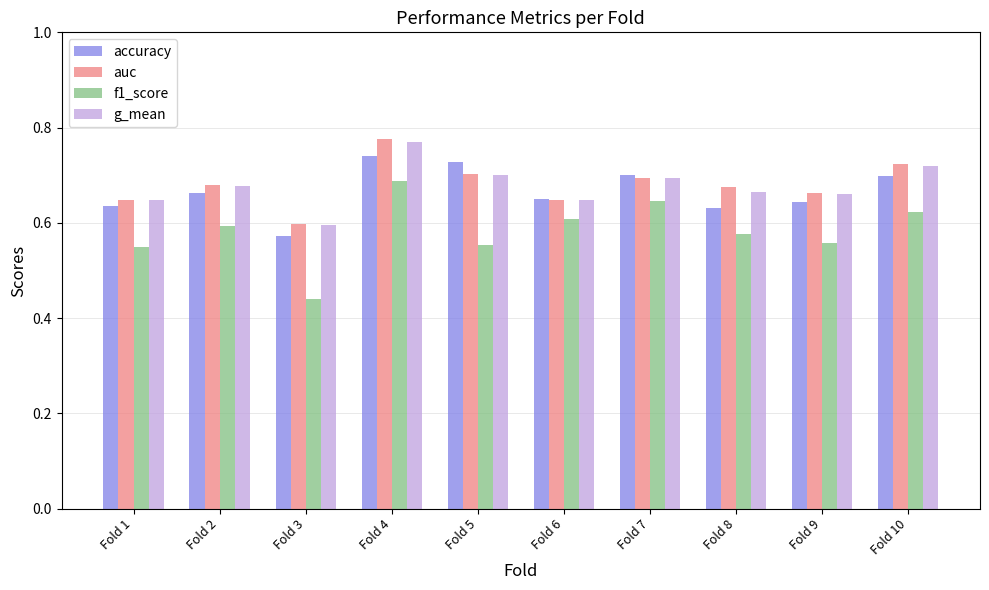

How many g_mean values are between 0 and 1?

10